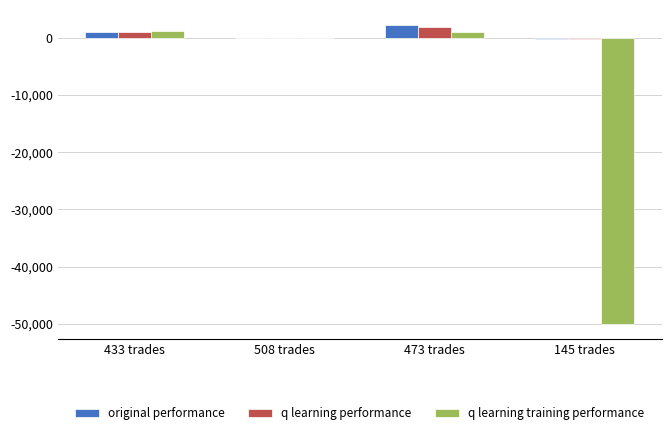

What is the greatest value displayed?

2252.6